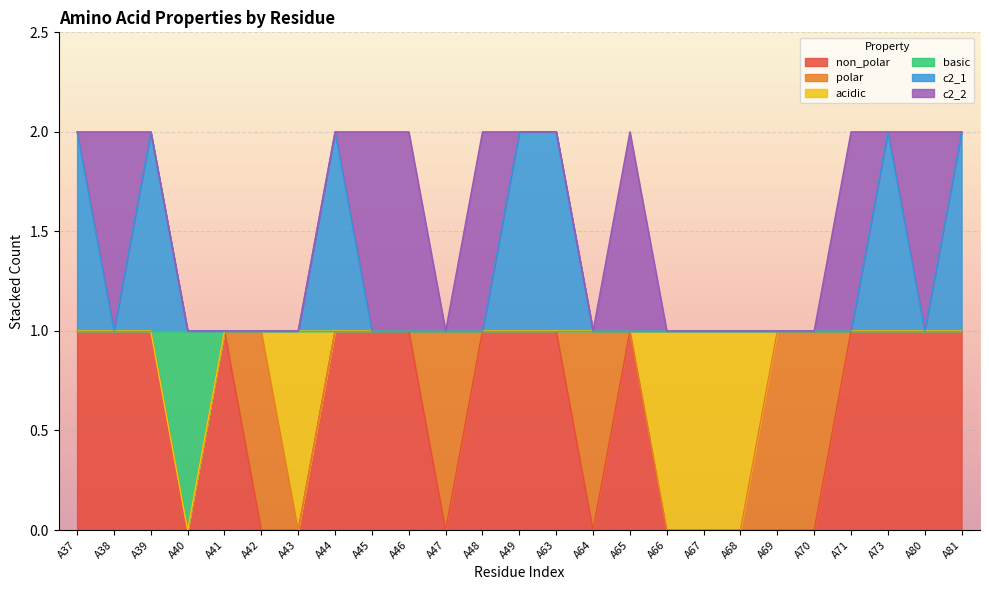

At which category is the sum across all series the highest?

A37